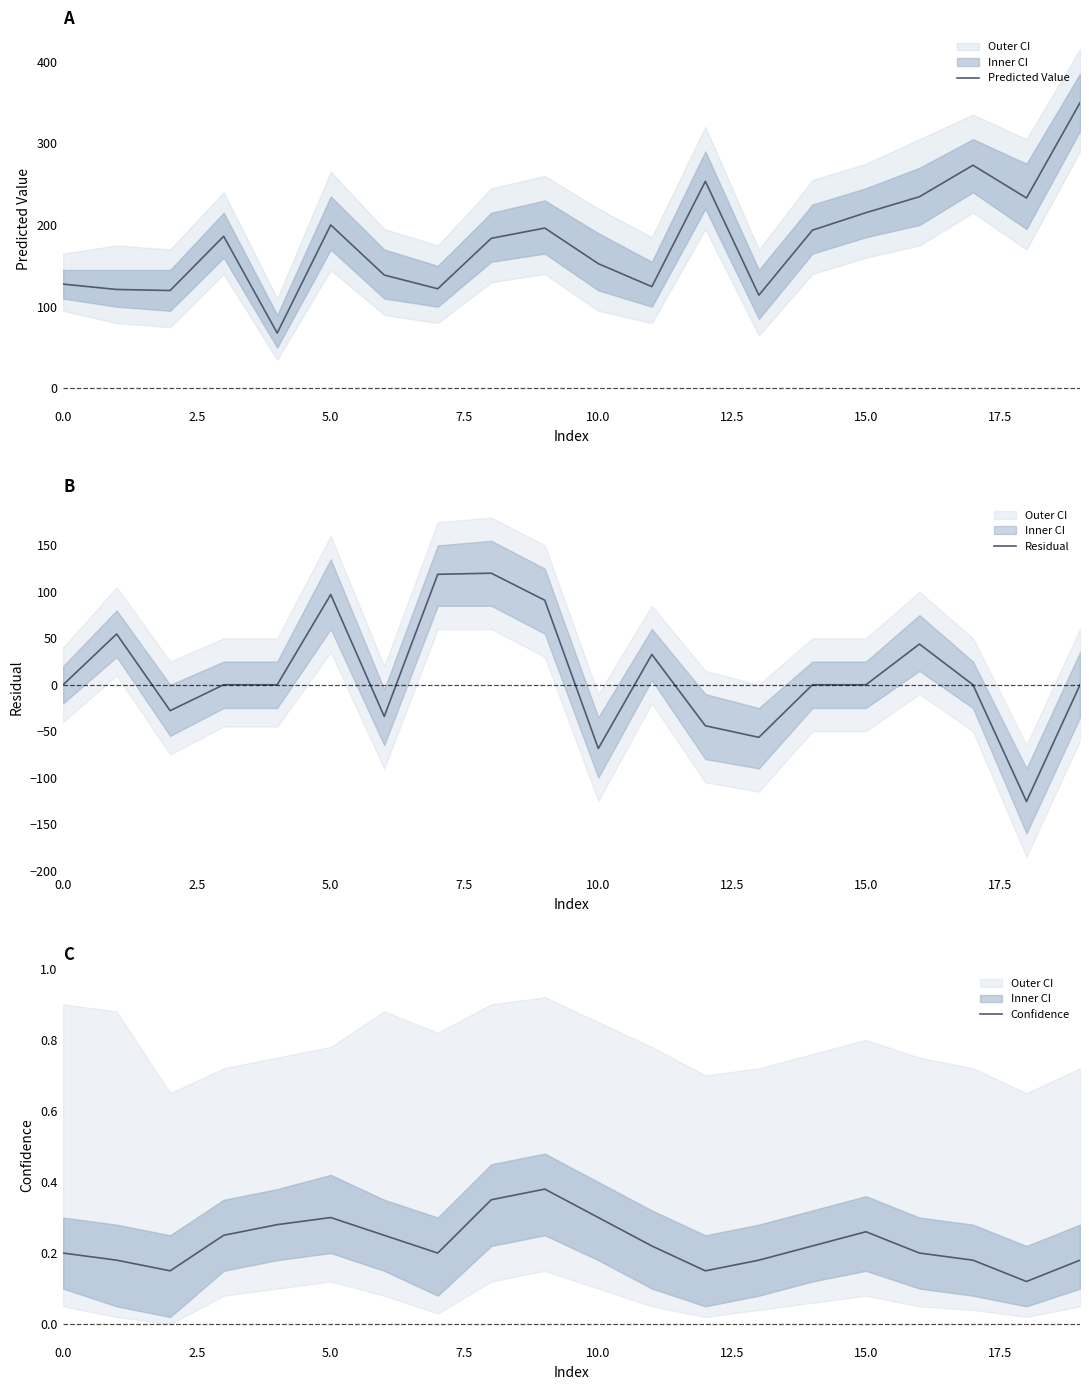

What is the minimum value for Confidence?

0.1